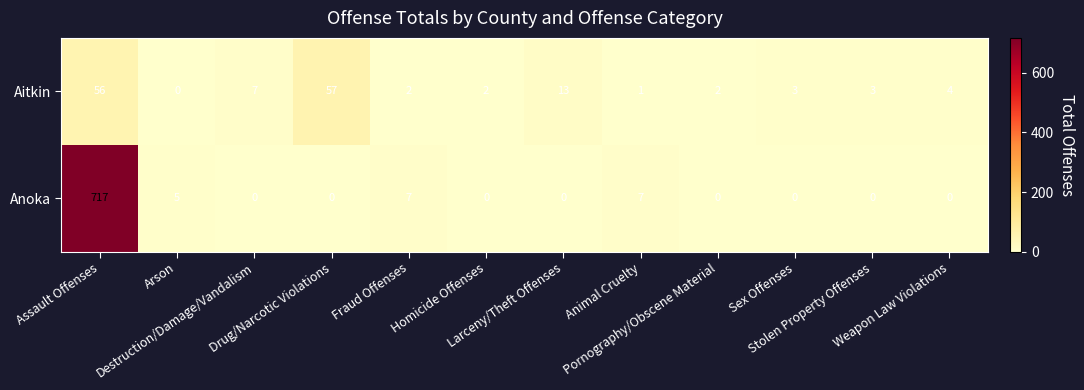

Which series has the largest range (max minus min)?

Anoka